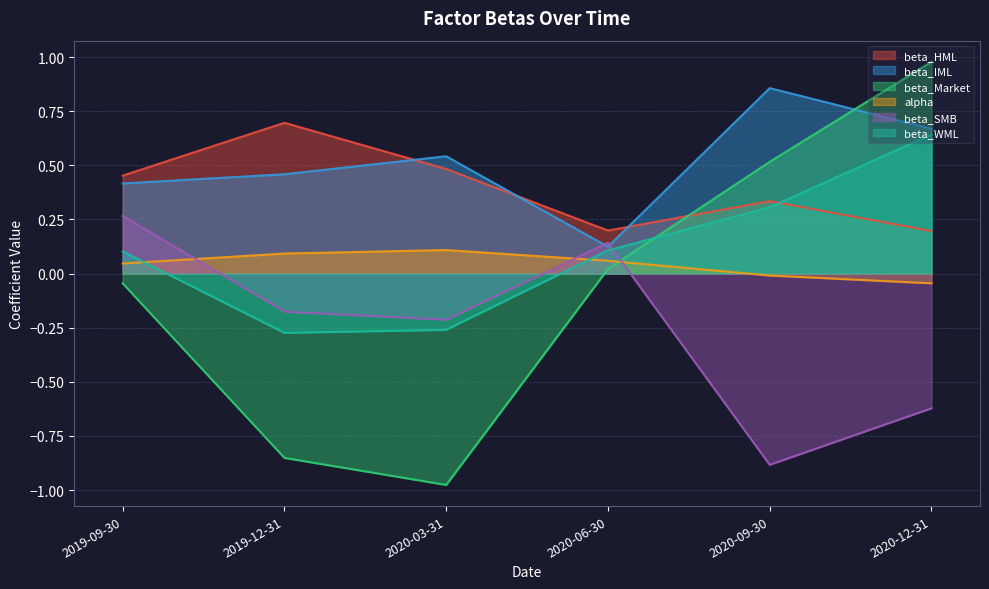

Reading right to left, list all the values displayed in this chart.

beta_HML: 0.2	0.3	0.2	0.5	0.7	0.5
beta_IML: 0.7	0.9	0.1	0.5	0.5	0.4
beta_Market: 1.0	0.5	0.0	-1.0	-0.9	-0.0
alpha: -0.0	-0.0	0.1	0.1	0.1	0.0
beta_SMB: -0.6	-0.9	0.1	-0.2	-0.2	0.3
beta_WML: 0.6	0.3	0.1	-0.3	-0.3	0.1